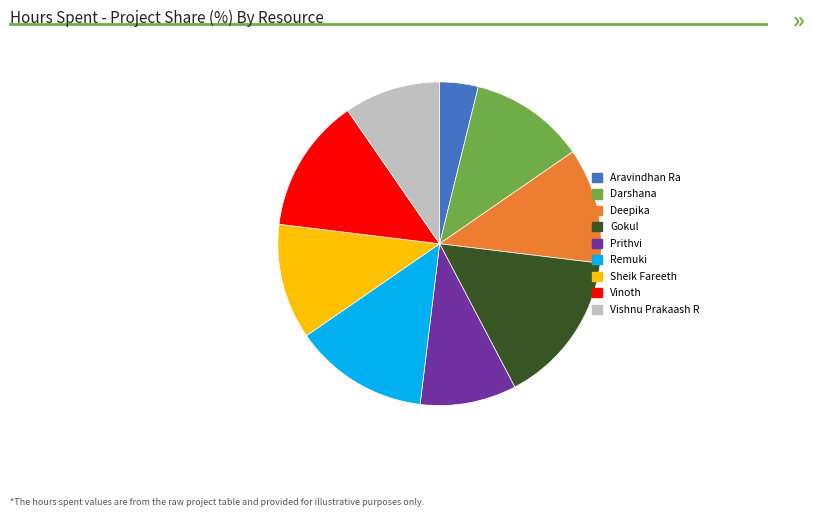

Approximately how many times larger is the value at Deepika compared to Vinoth?

0.9